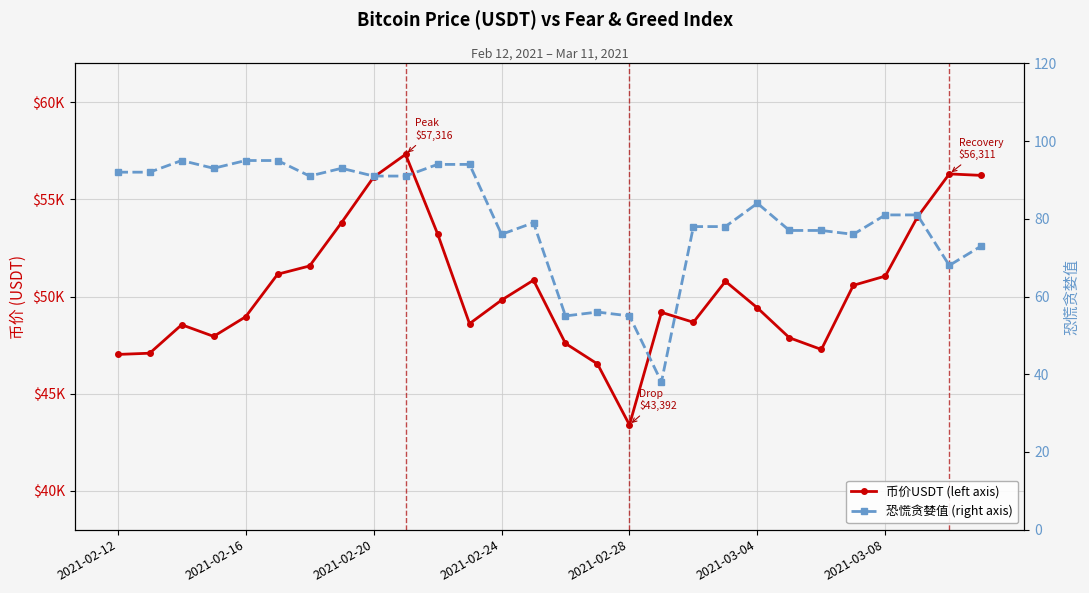

Which series changed the most between 2021-02-20 and 2021-03-04?

币价USDT